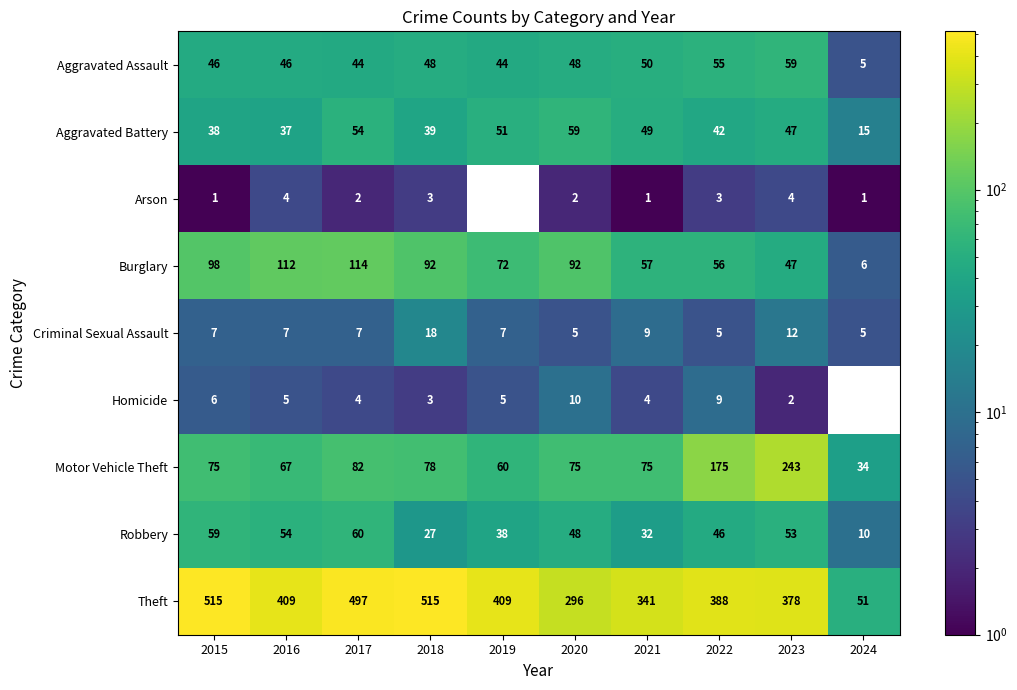

What is the difference between the maximum and minimum values in the Homicide series?

8.0